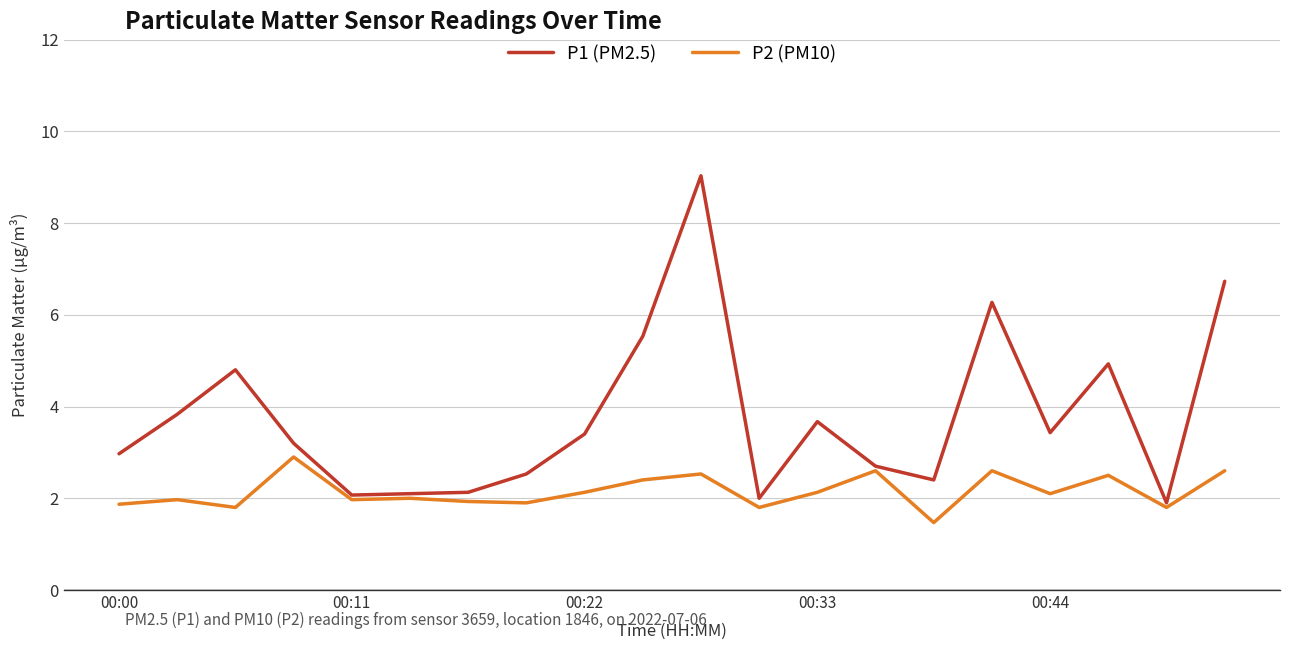

What is the minimum value for P1 (PM2.5)?

1.9